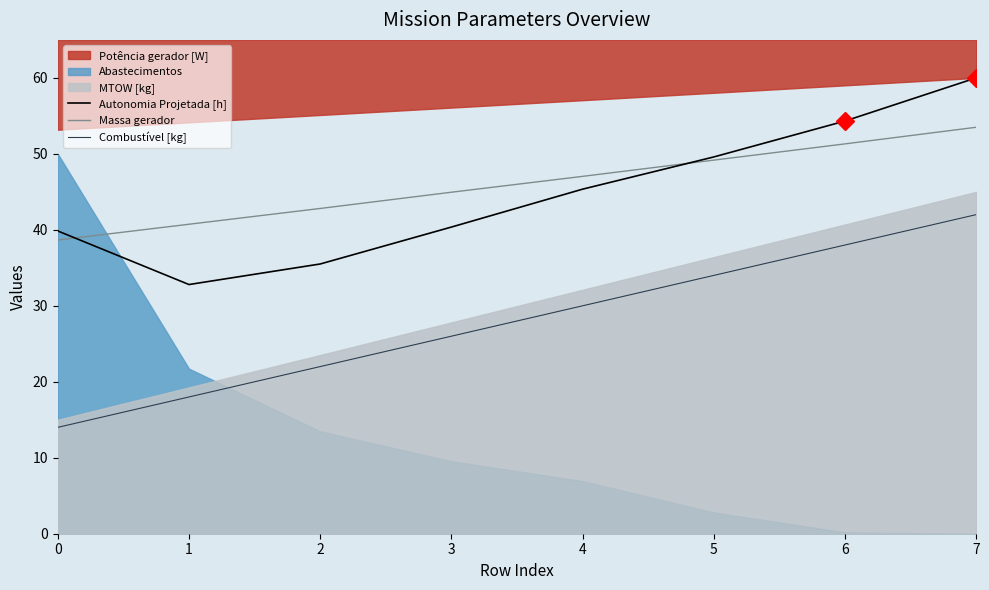

Is the value of Autonomia Projetada [h] at 1 greater than the value of Massa gerador at 3?

No